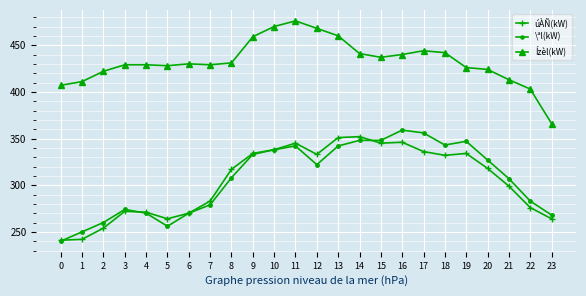

Which category has the highest value in the Ízèl(kW) series?

11